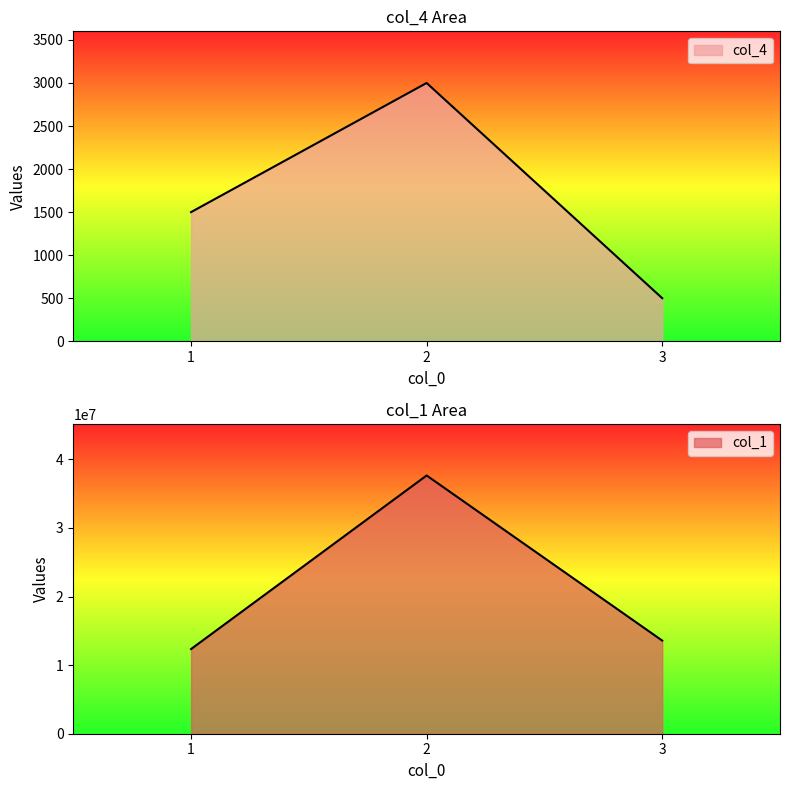

What is the sum of all col_1 values?

63579245